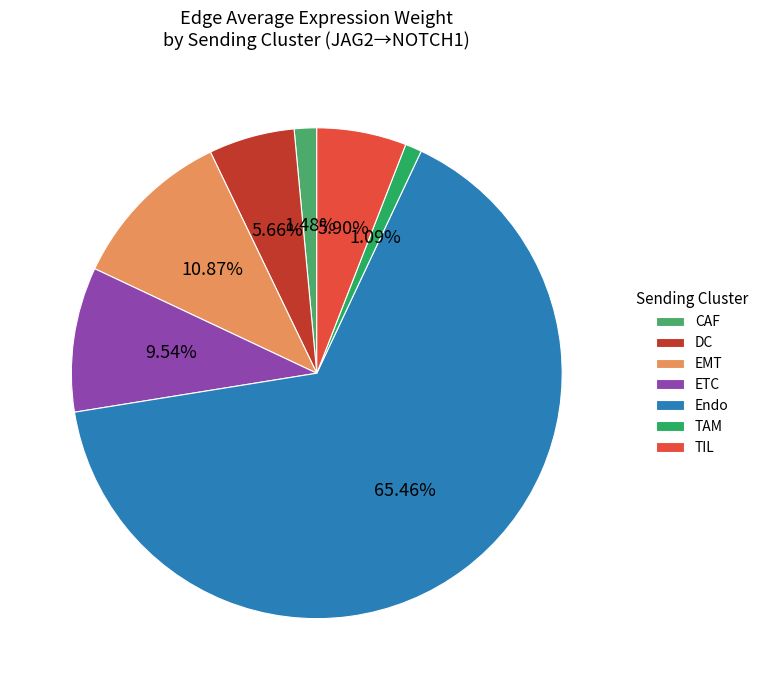

What percentage is the ETC slice, to the nearest percent?

10%